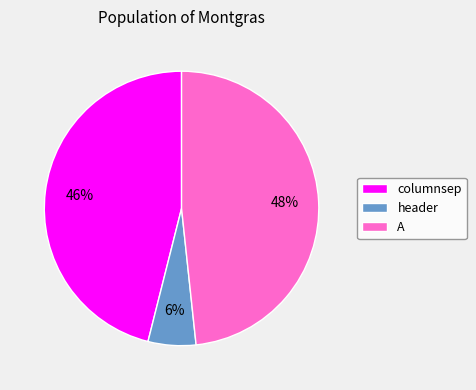

Between columnsep and header, which is larger?

columnsep